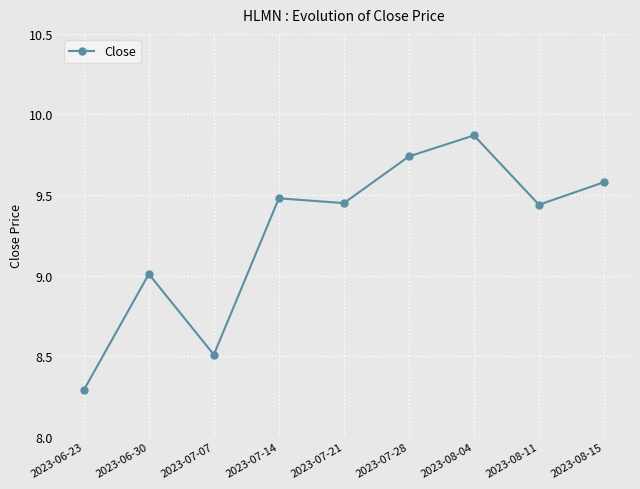

What is the difference between the second highest and minimum values?

1.4